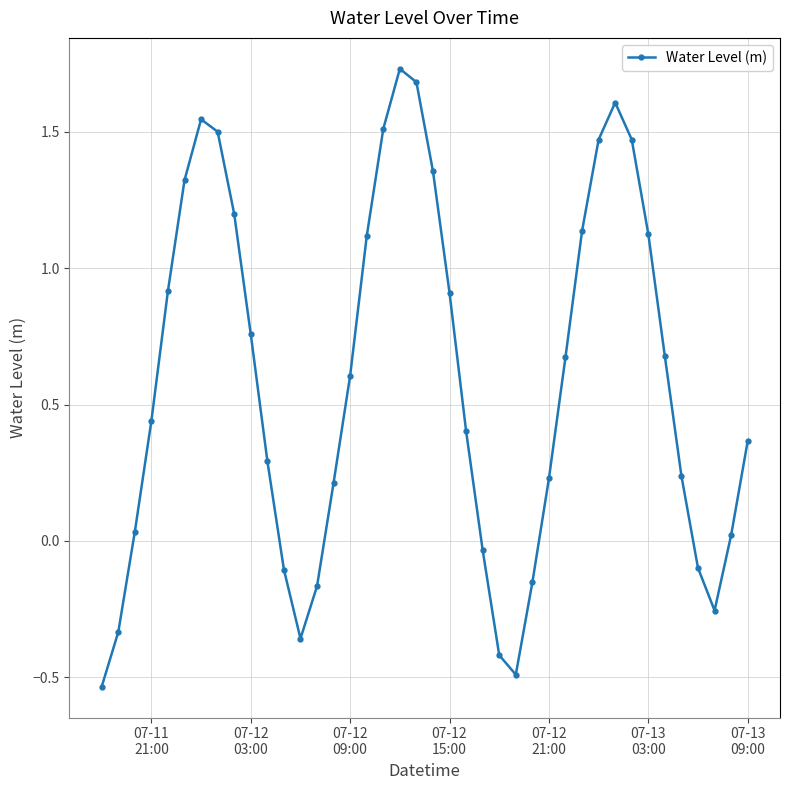

What is the value of the 12th point from the left?

-0.1